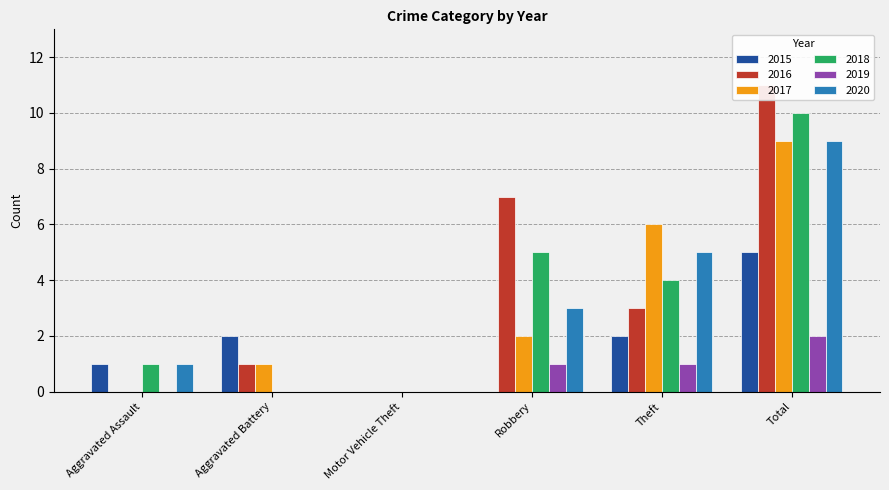

Between Total and Motor Vehicle Theft, which is larger?

Total